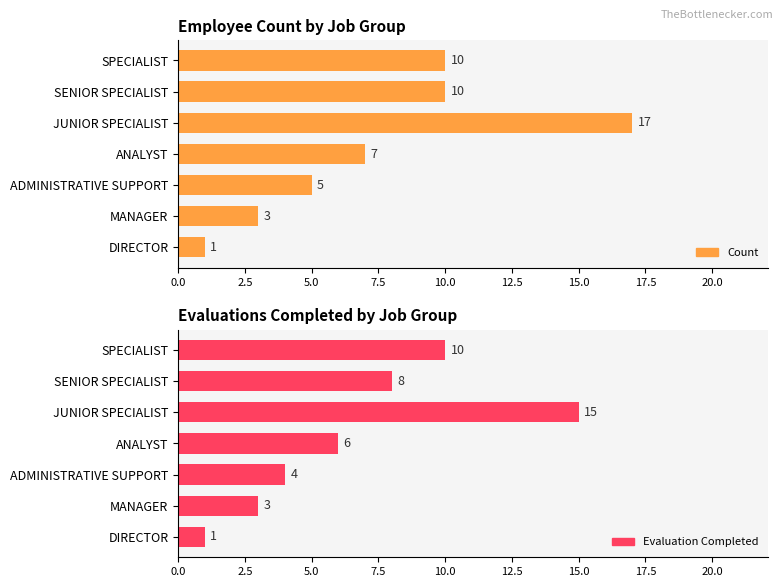

Is it true that Evaluation Completed equals 4 at JUNIOR SPECIALIST?

False